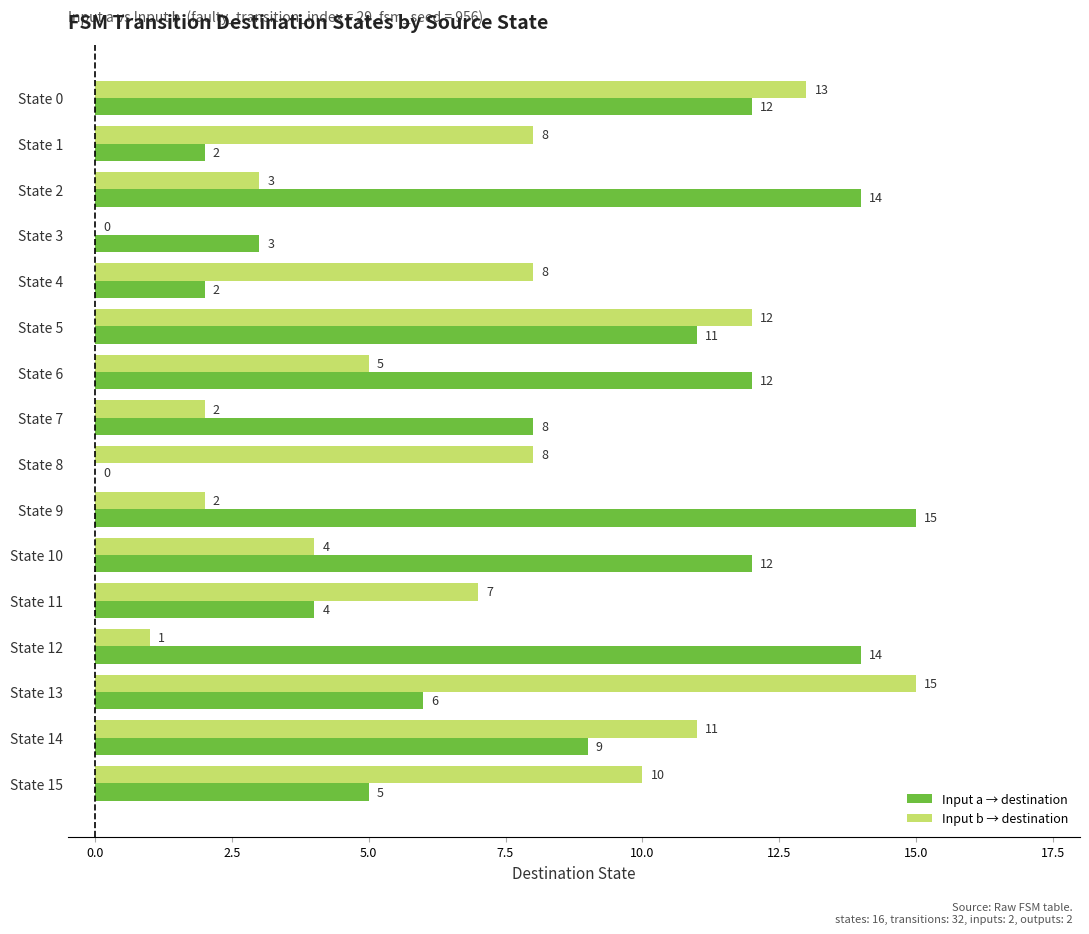

Which series changed the most between State 8 and State 13?

Input b → destination